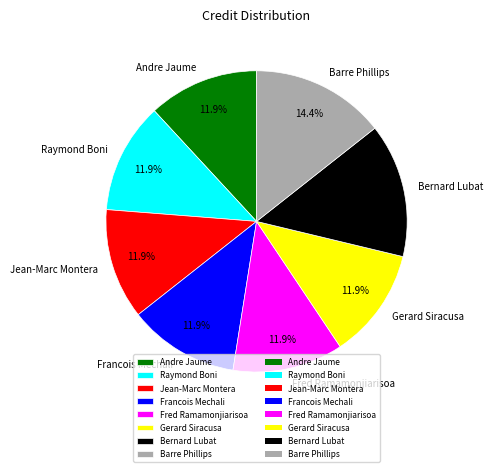

What is the ratio of the value at Andre Jaume to the value at Fred Ramamonjiarisoa?

1.0